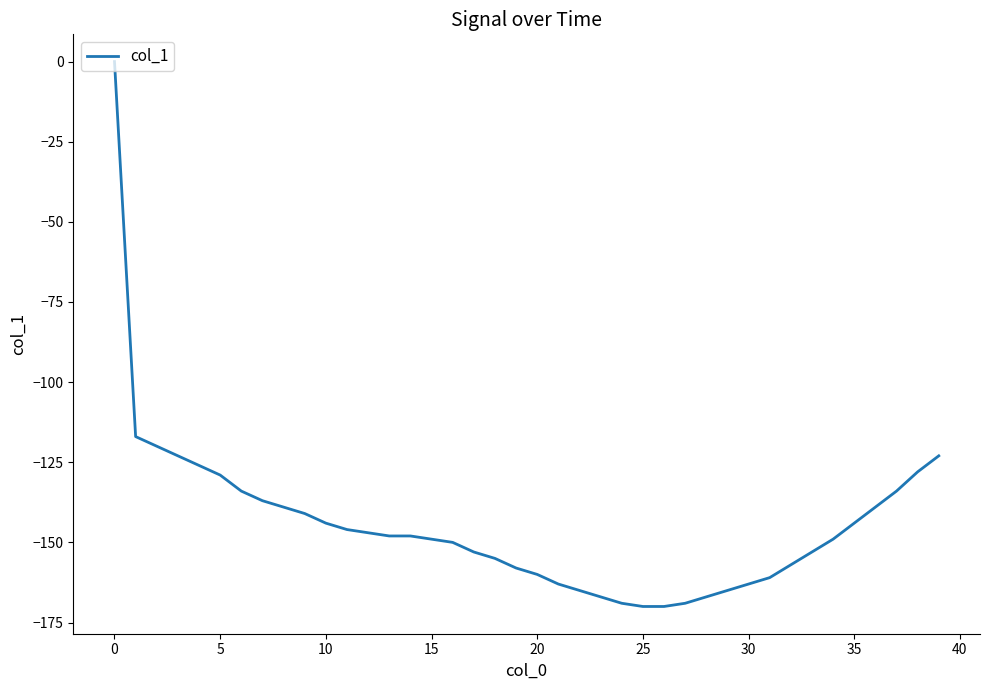

Does the chart display data point markers on the line(s)?

No